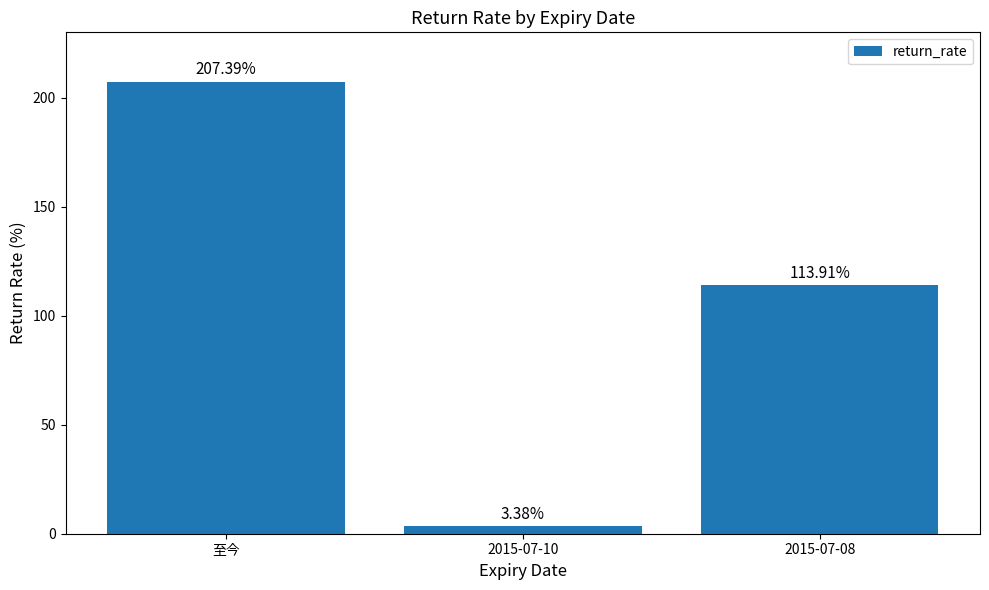

Count the number of values greater than 113.

2